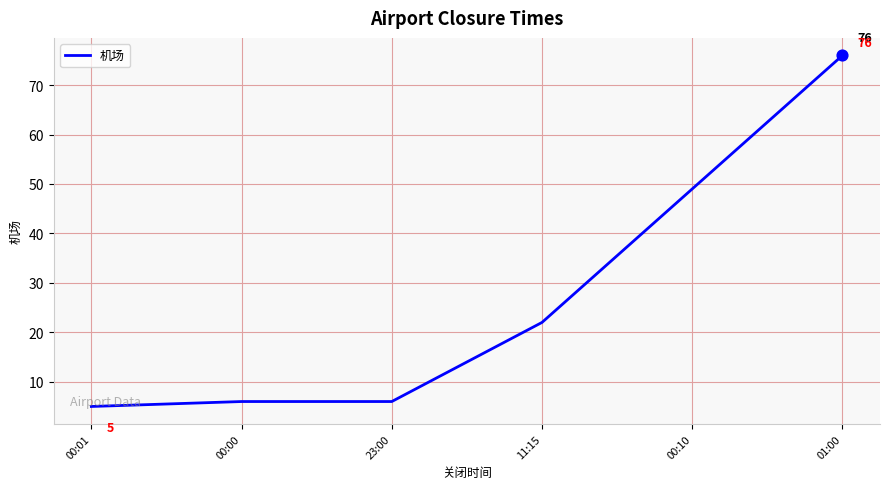

What is the change in value from 23:00 to 01:00?

+70